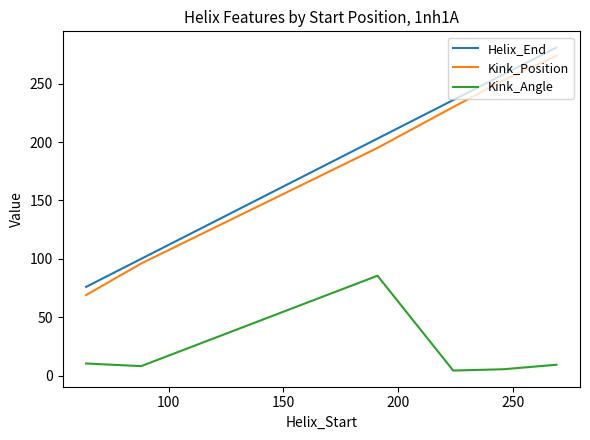

What is the minimum value for Kink_Angle?

4.4